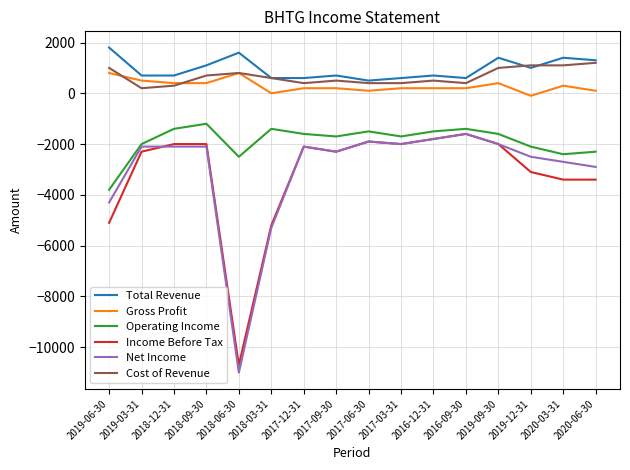

Which series has the largest total across all categories?

Total Revenue